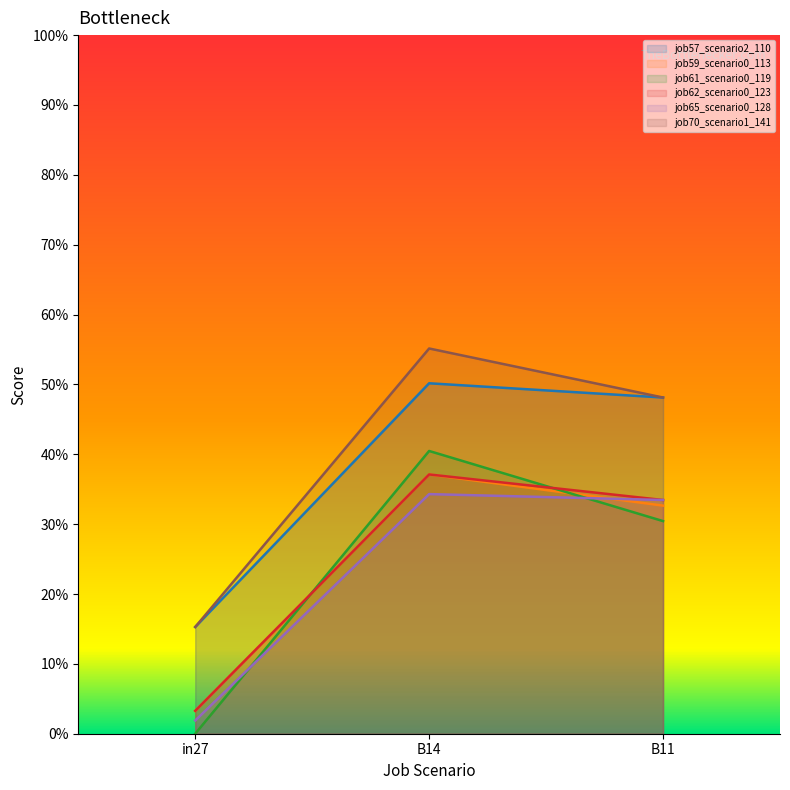

What are all the series names shown in the legend?

job57_scenario2_110, job59_scenario0_113, job61_scenario0_119, job62_scenario0_123, job65_scenario0_128, job70_scenario1_141